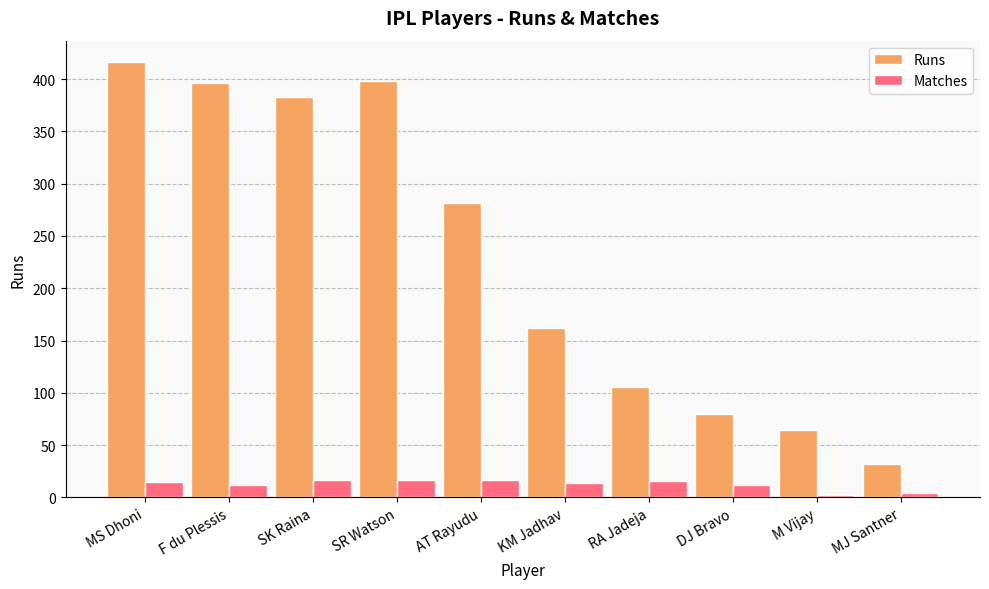

What value does the Matches series have at F du Plessis?

12